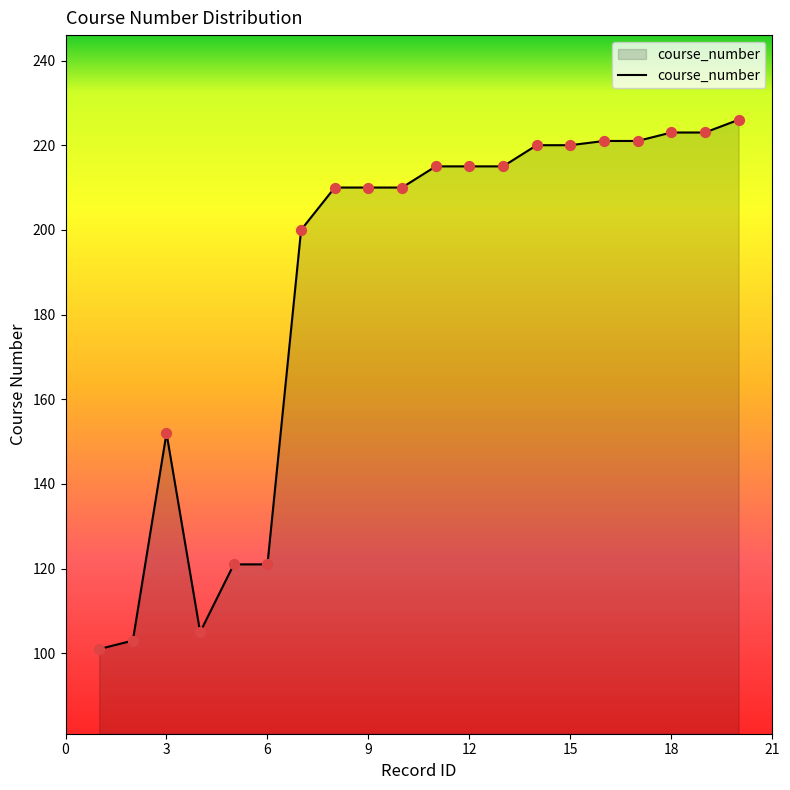

What is the difference between the maximum and minimum values?

125